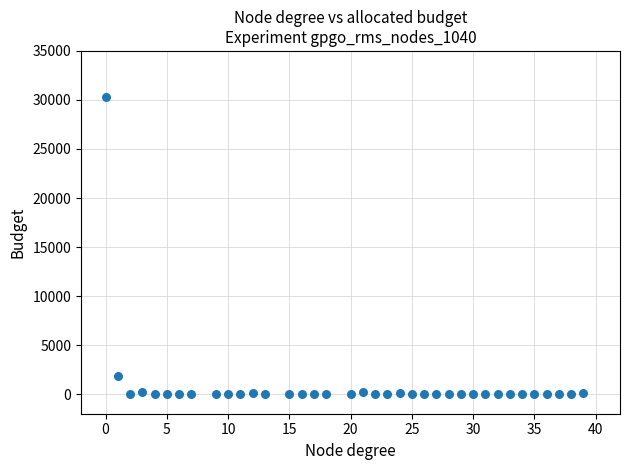

What Y value in the scatter plot is closest to 15161?

1880.6